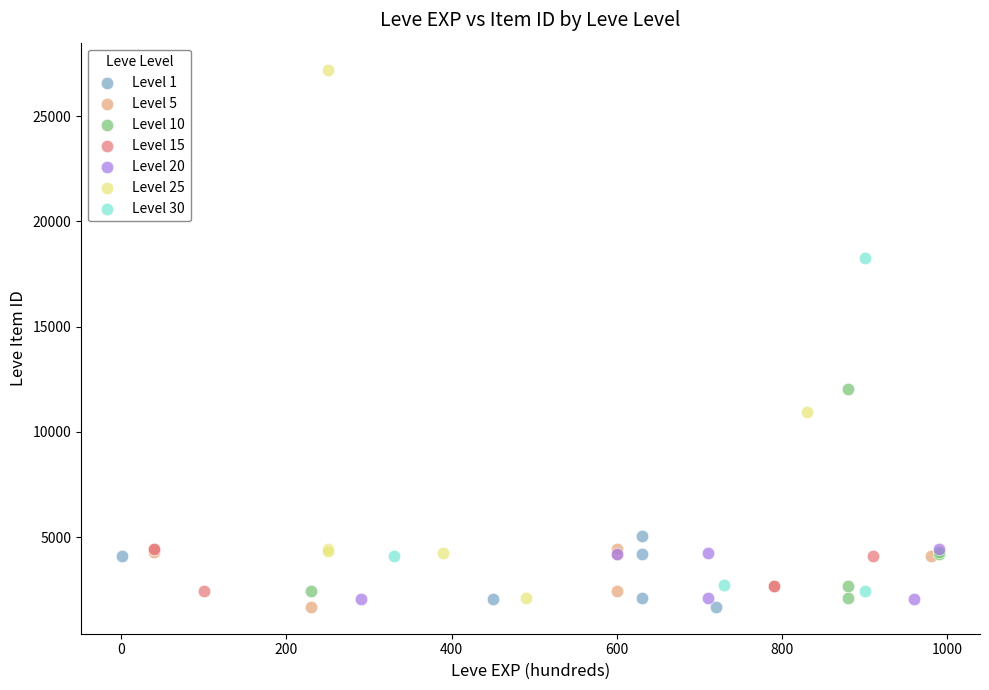

Which series has the largest Y range (max minus min)?

Level 25